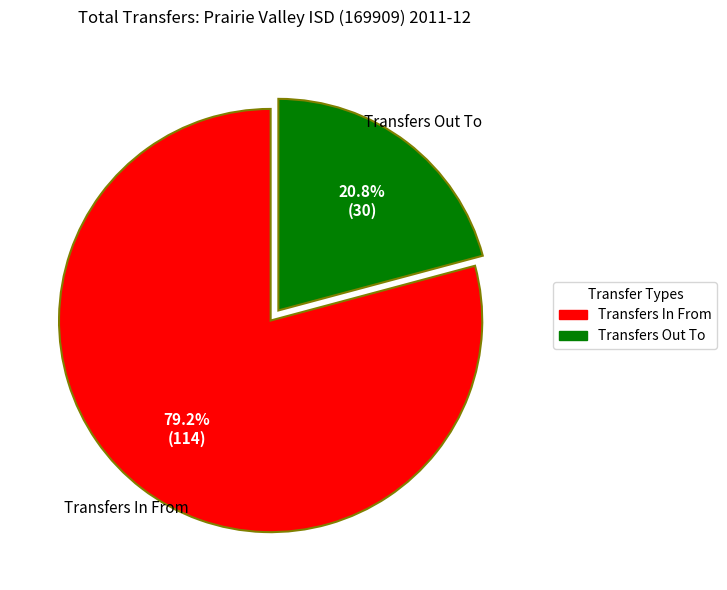

To the nearest percent, what is the difference between the largest and smallest slice percentages?

58%